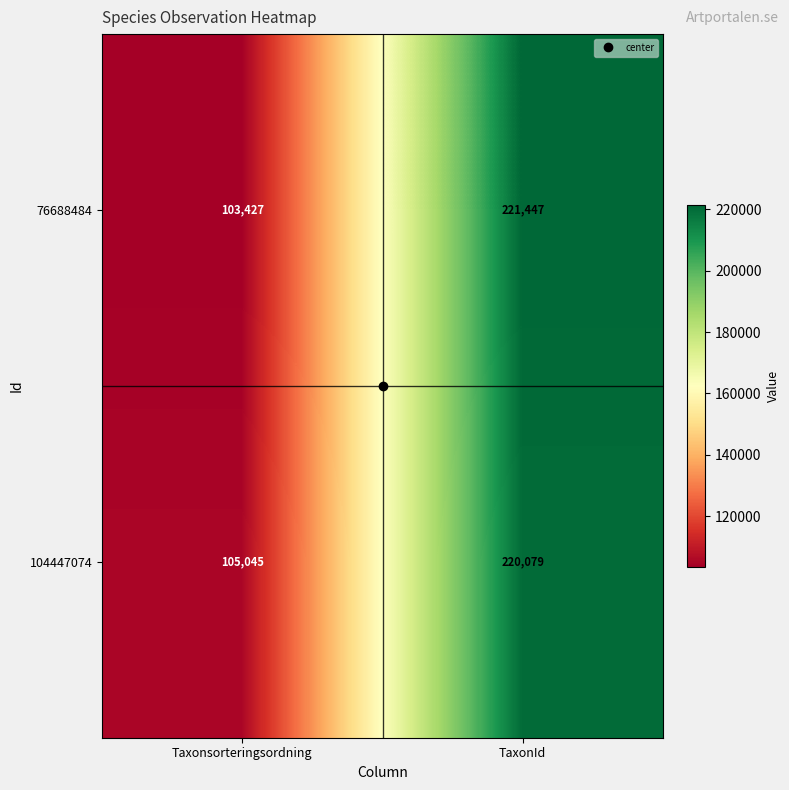

Where is 104447074 nearest to the value 162562?

Taxonsorteringsordning